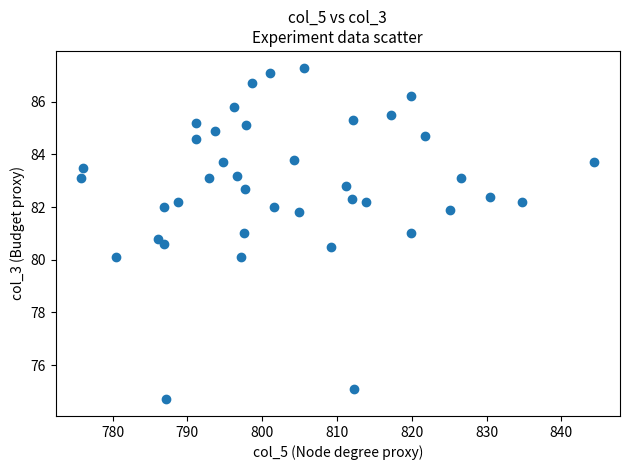

What is the range of Y values (max minus min)?

12.6